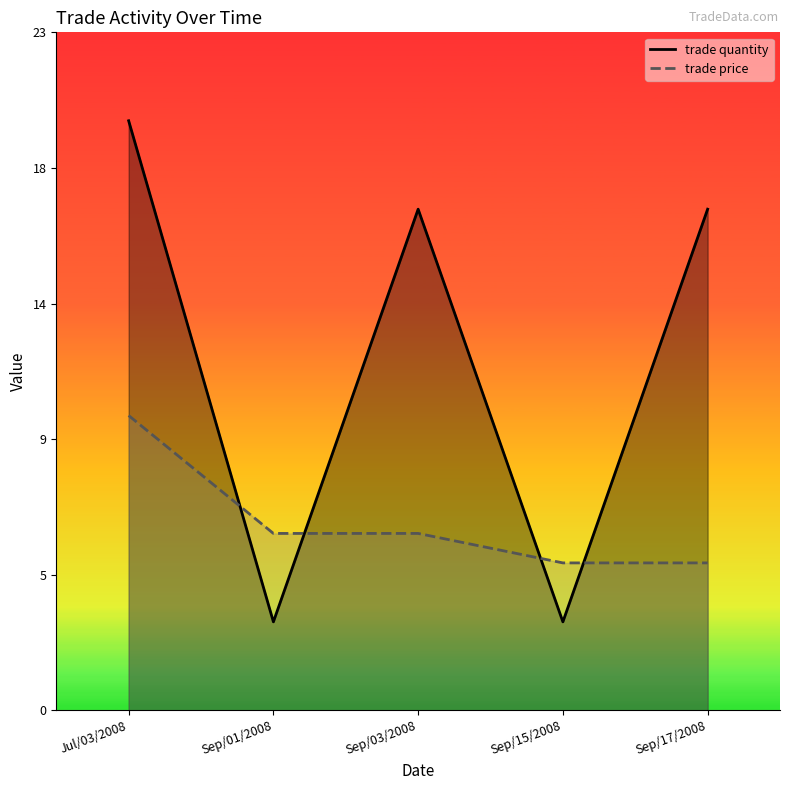

What position from the right is Sep/03/2008?

3